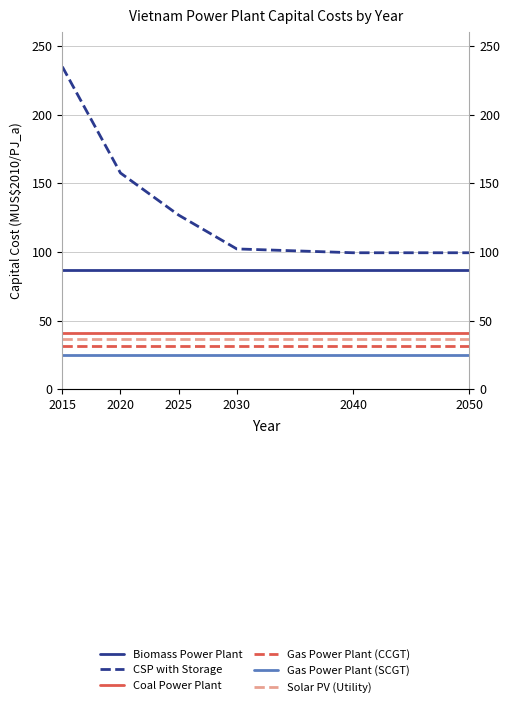

What is the value of the Coal Power Plant point at the 6th from the left?

41.2